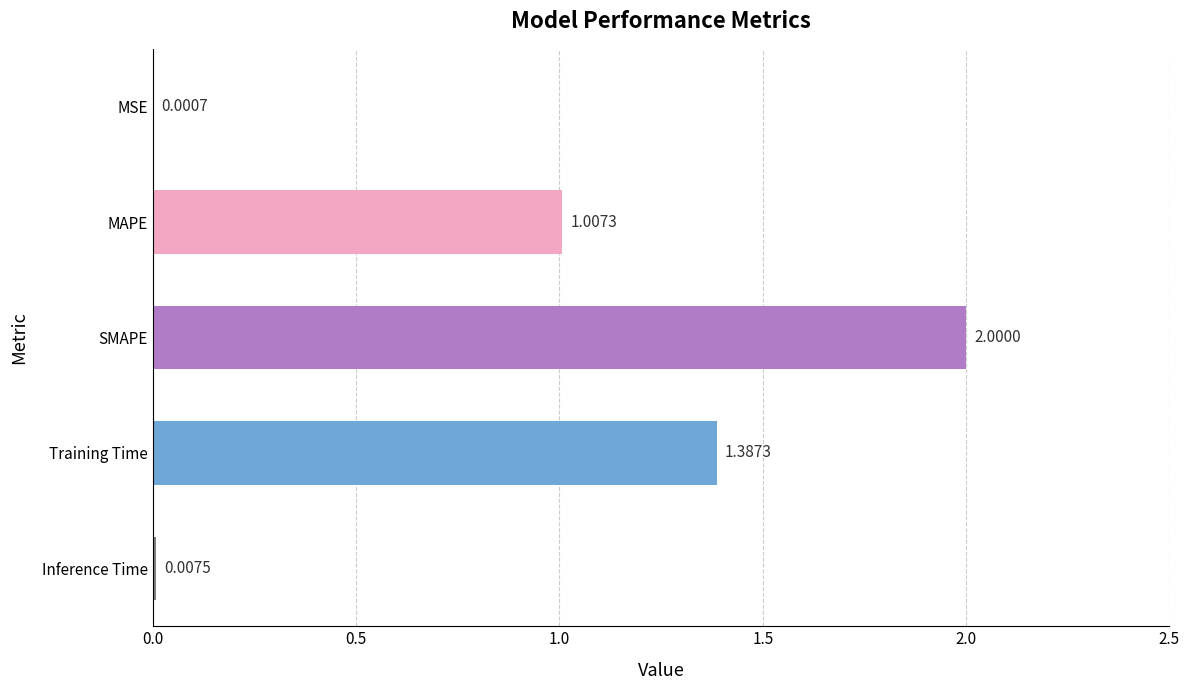

At which category does the chart reach its peak across all series?

SMAPE